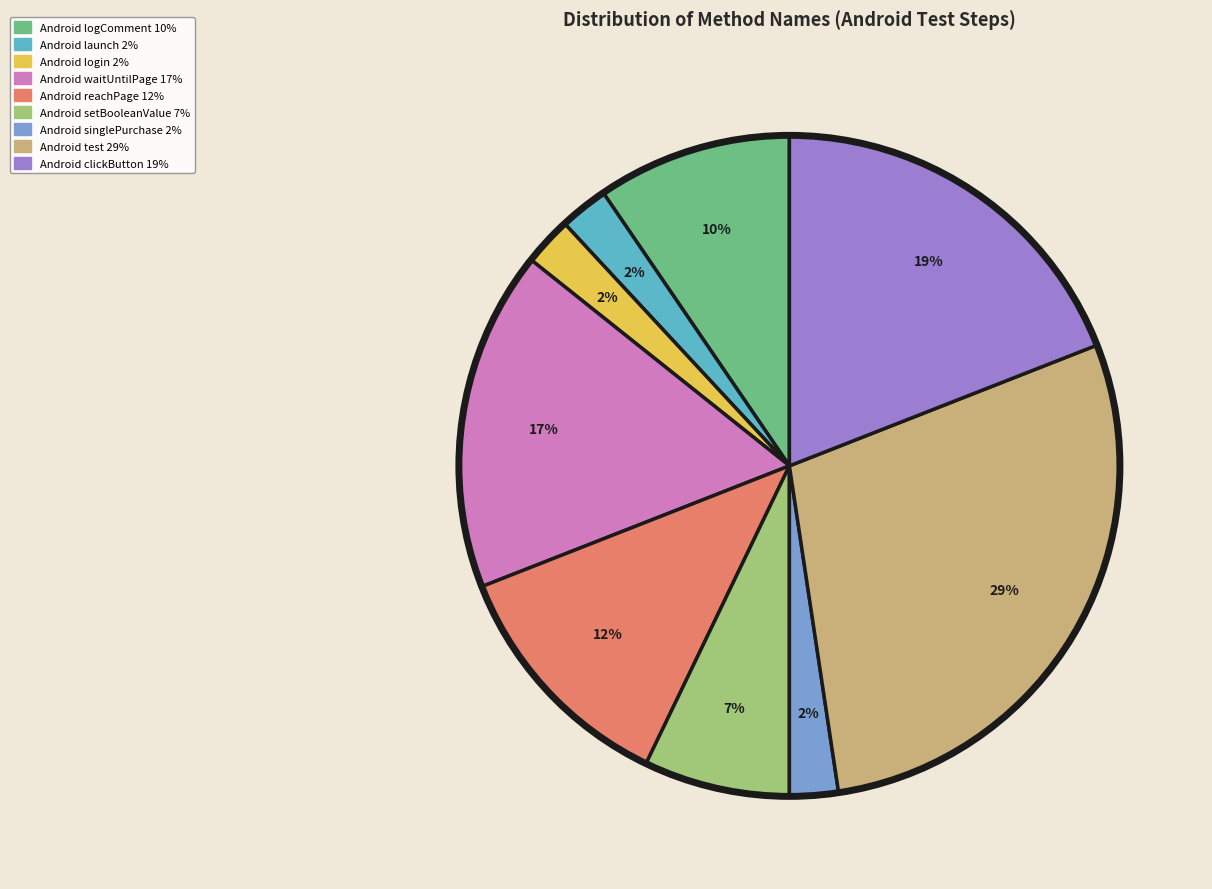

To the nearest percent, what is the average slice percentage?

11%